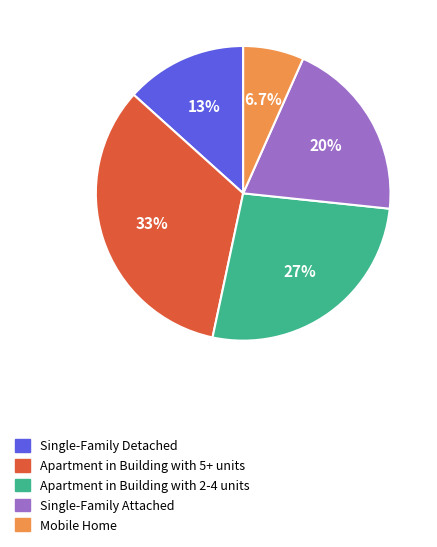

To the nearest percent, what is the difference between the largest and smallest slice percentages?

27%